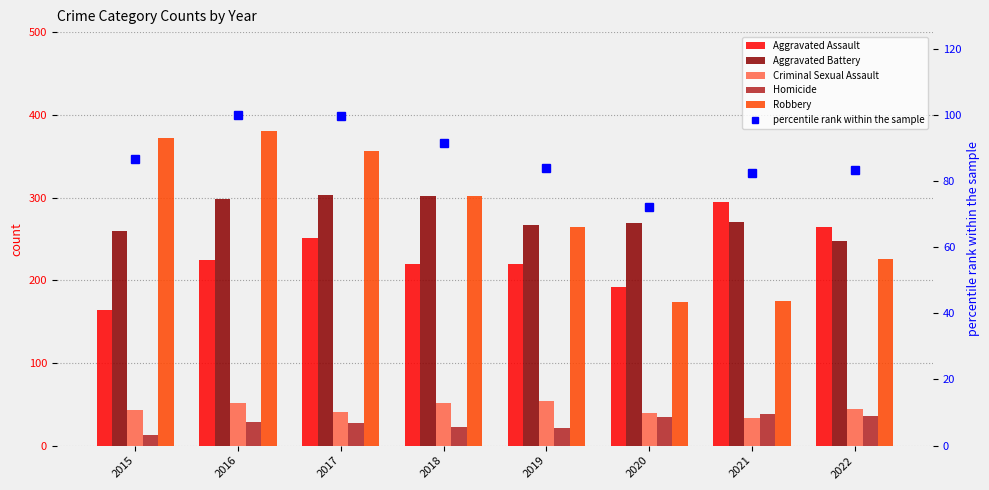

At which category does the chart reach its peak across all series?

2016